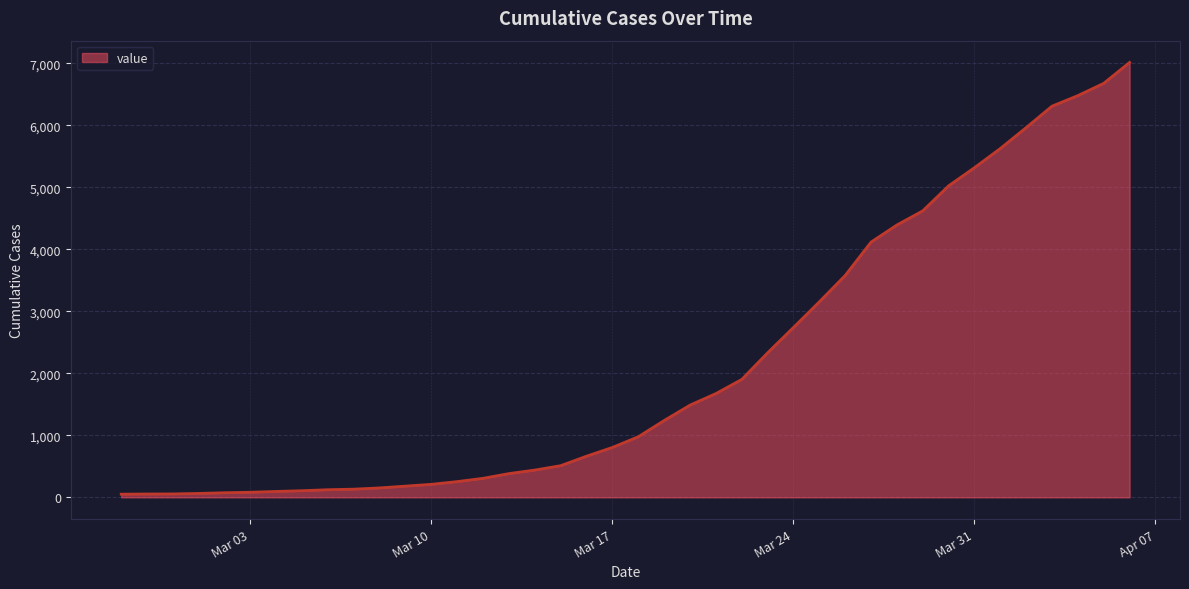

What is the greatest value displayed?

7012